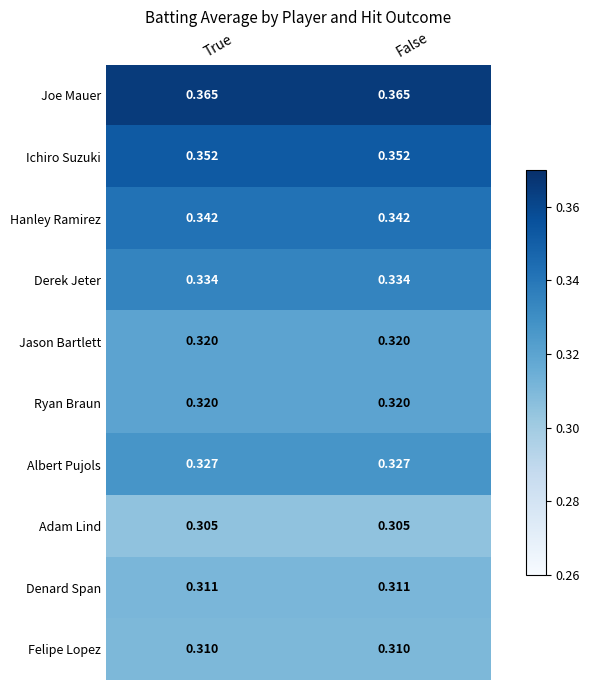

Which series has the largest total across all categories?

Joe Mauer